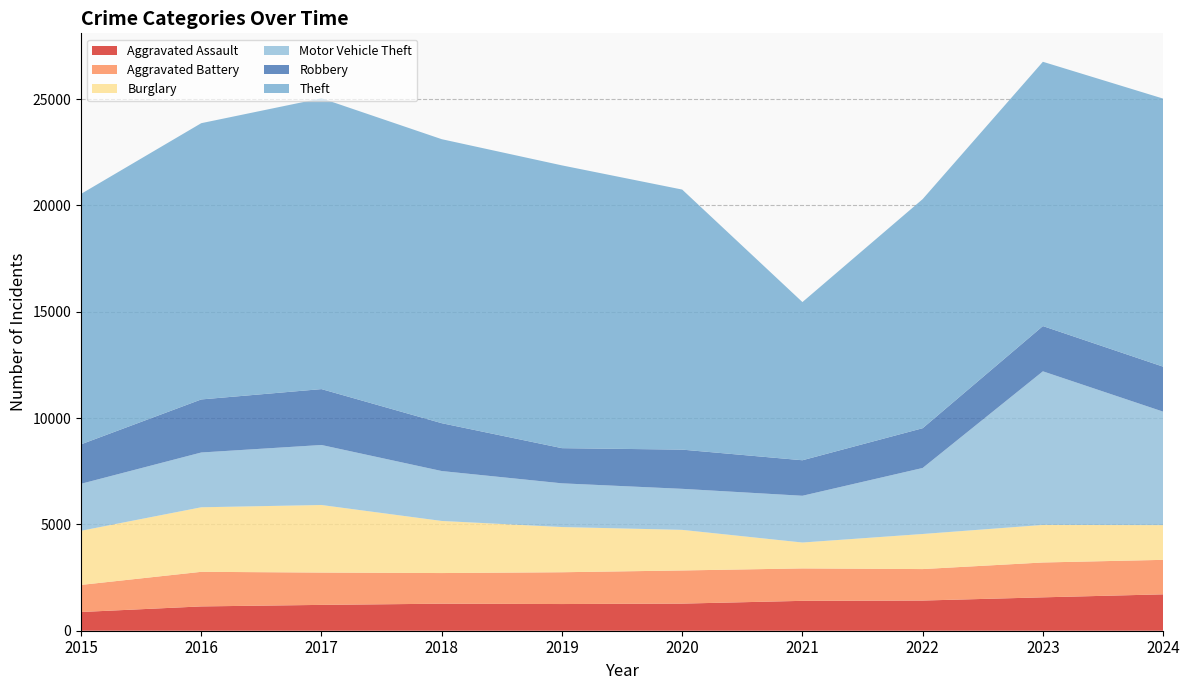

Reading left to right, extract all data points from this chart.

Aggravated Assault: 2015=880	2016=1143	2017=1215	2018=1271	2019=1255	2020=1275	2021=1405	2022=1419	2023=1570	2024=1711
Aggravated Battery: 2015=1274	2016=1627	2017=1520	2018=1441	2019=1495	2020=1559	2021=1525	2022=1480	2023=1639	2024=1622
Burglary: 2015=2546	2016=3035	2017=3177	2018=2450	2019=2126	2020=1909	2021=1218	2022=1650	2023=1766	2024=1633
Motor Vehicle Theft: 2015=2209	2016=2576	2017=2822	2018=2347	2019=2055	2020=1929	2021=2198	2022=3104	2023=7223	2024=5336
Robbery: 2015=1856	2016=2495	2017=2628	2018=2250	2019=1654	2020=1844	2021=1670	2022=1870	2023=2128	2024=2115
Theft: 2015=11776	2016=12991	2017=13675	2018=13355	2019=13297	2020=12229	2021=7439	2022=10773	2023=12428	2024=12606